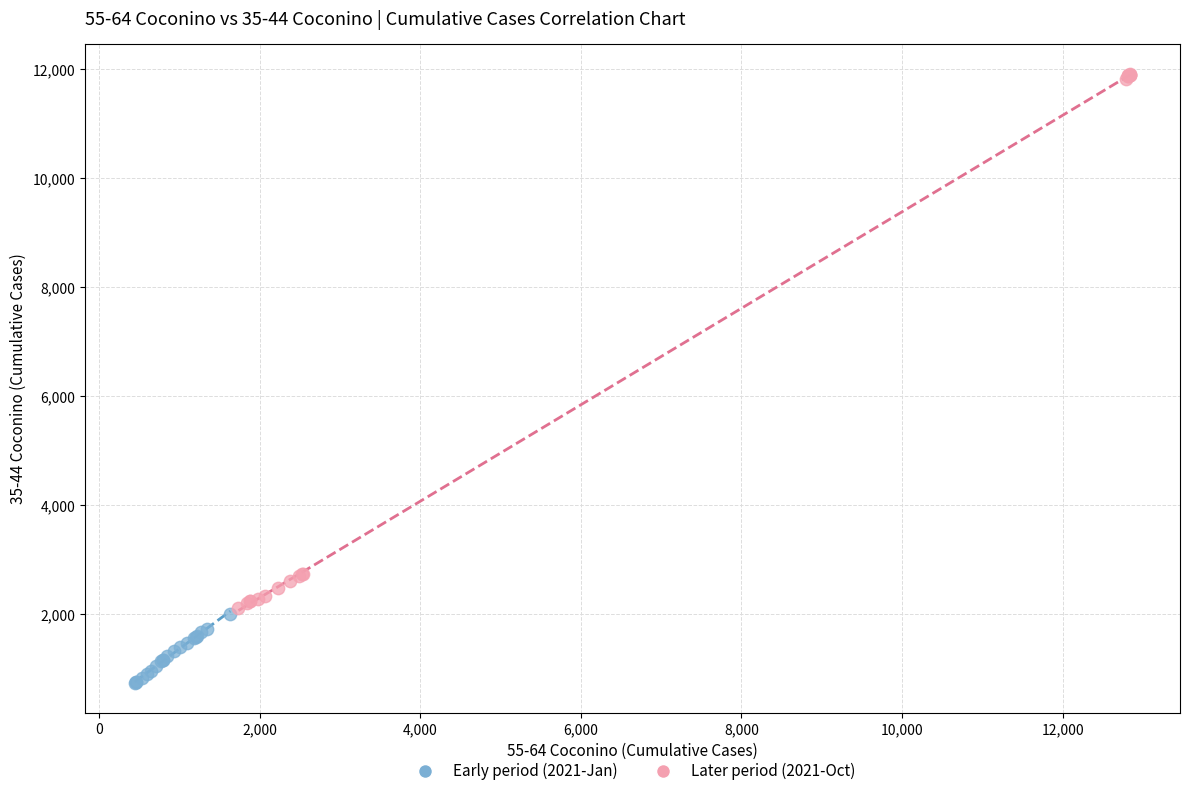

Which series has the largest Y range (max minus min)?

Later period (2021-Oct)